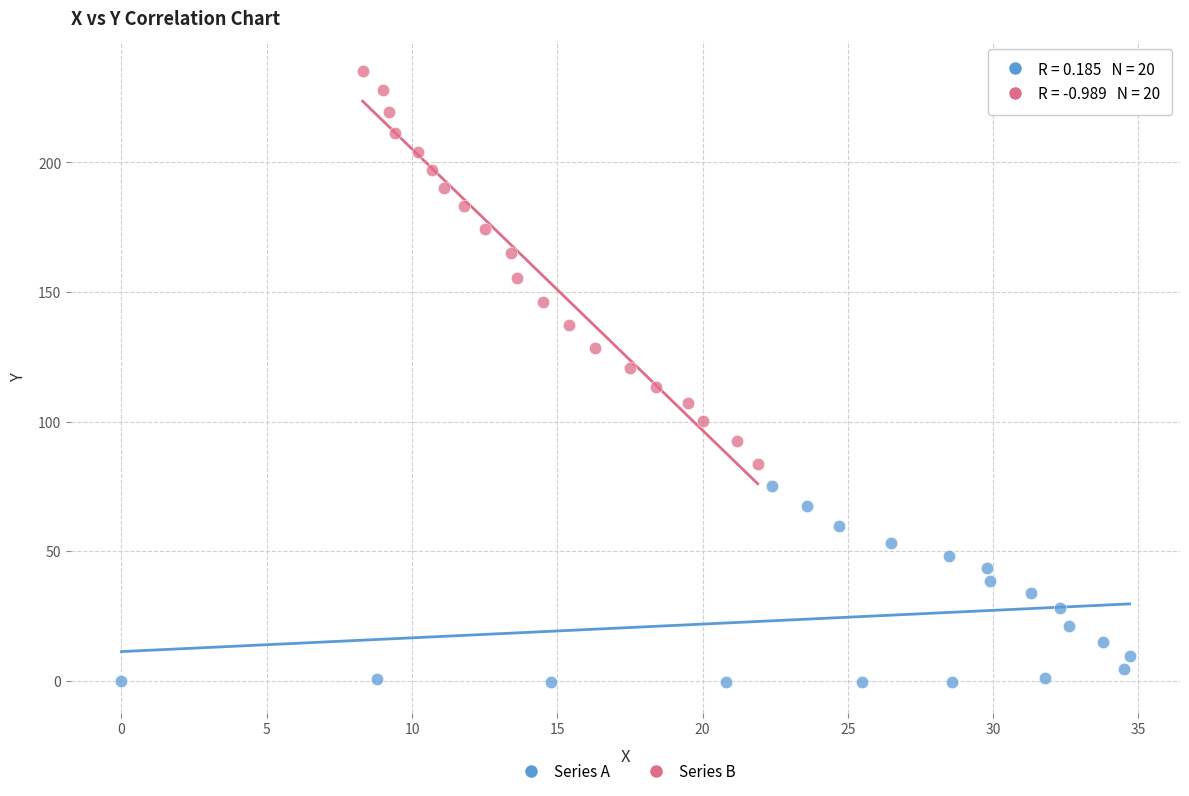

Which series reaches the minimum Y coordinate?

Series A